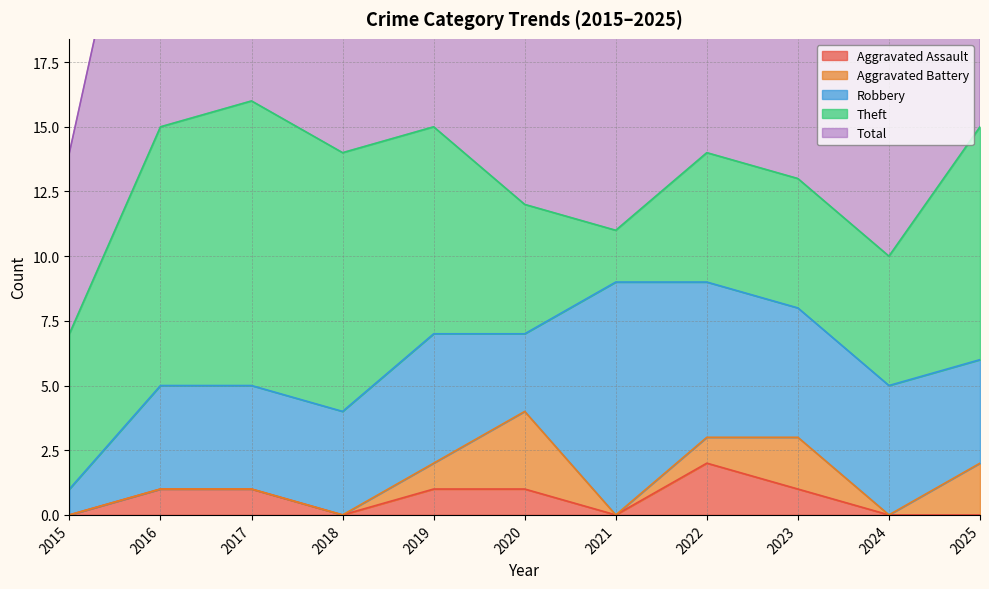

Reading left to right, extract all data points from this chart.

Aggravated Assault: 2015=0	2016=1	2017=1	2018=0	2019=1	2020=1	2021=0	2022=2	2023=1	2024=0	2025=0
Aggravated Battery: 2015=0	2016=0	2017=0	2018=0	2019=1	2020=3	2021=0	2022=1	2023=2	2024=0	2025=2
Robbery: 2015=1	2016=4	2017=4	2018=4	2019=5	2020=3	2021=9	2022=6	2023=5	2024=5	2025=4
Theft: 2015=6	2016=10	2017=11	2018=10	2019=8	2020=5	2021=2	2022=5	2023=5	2024=5	2025=9
Total: 2015=7	2016=15	2017=16	2018=14	2019=15	2020=12	2021=11	2022=14	2023=13	2024=10	2025=15